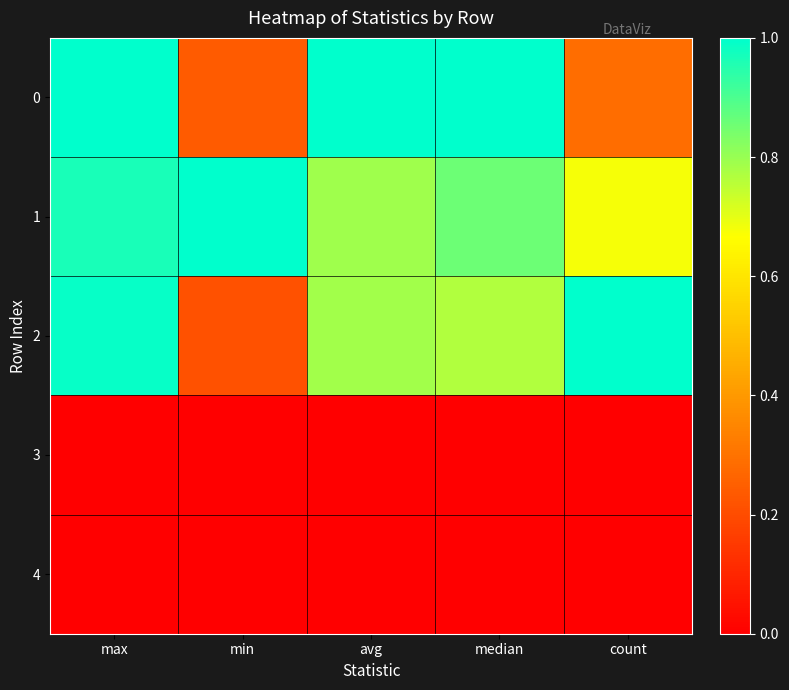

What is the spread (max minus min) of values at count?

1.0